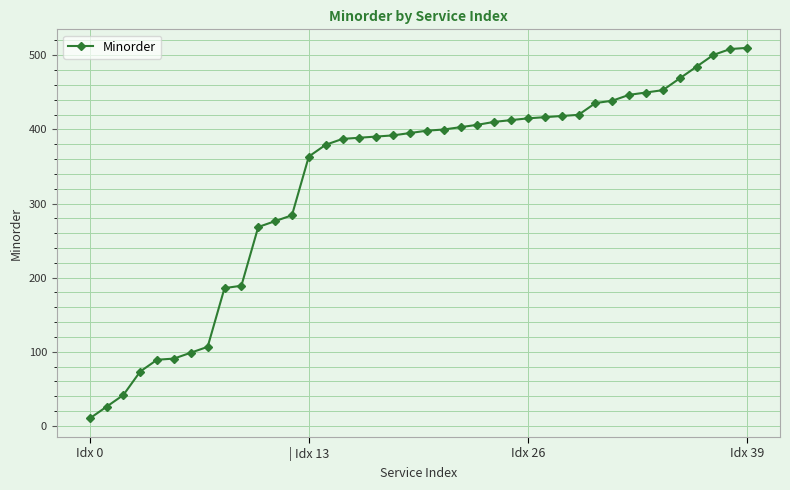

What is the maximum value shown in the chart?

510.0